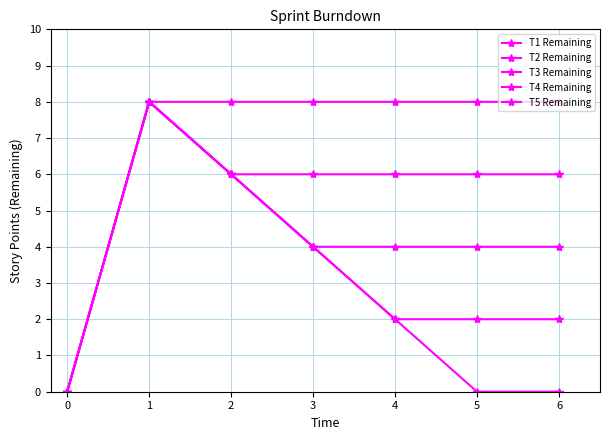

Reading left to right, list all the values displayed in this chart.

T1 Remaining: 0=0	1=8	2=8	3=8	4=8	5=8	6=8
T2 Remaining: 0=0	1=8	2=6	3=6	4=6	5=6	6=6
T3 Remaining: 0=0	1=8	2=6	3=4	4=4	5=4	6=4
T4 Remaining: 0=0	1=8	2=6	3=4	4=2	5=2	6=2
T5 Remaining: 0=0	1=8	2=6	3=4	4=2	5=0	6=0